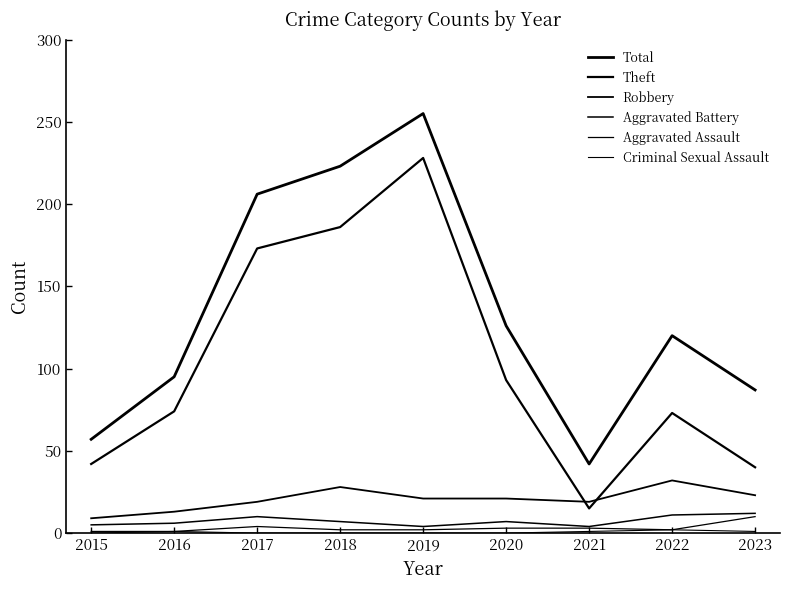

Which label corresponds to the largest value in the chart?

2019